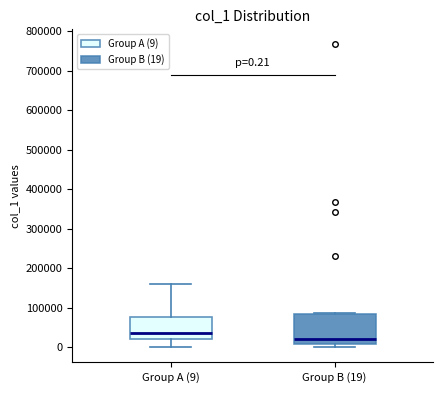

Which box is the tallest, from its lower edge to its upper edge?

Group B (19)